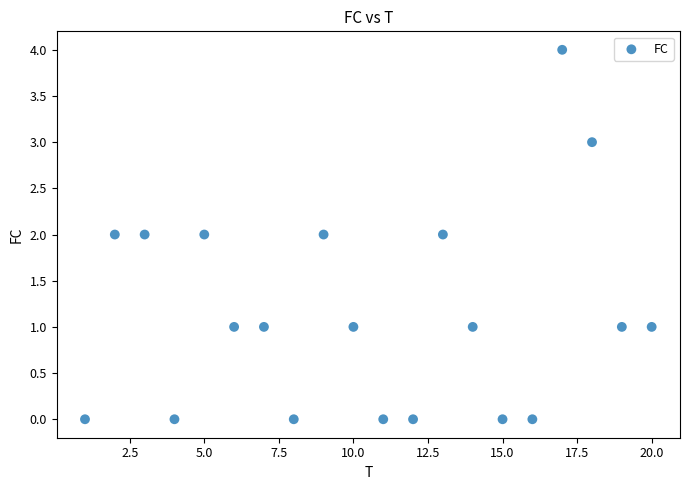

What is the range of X values (max minus min)?

19